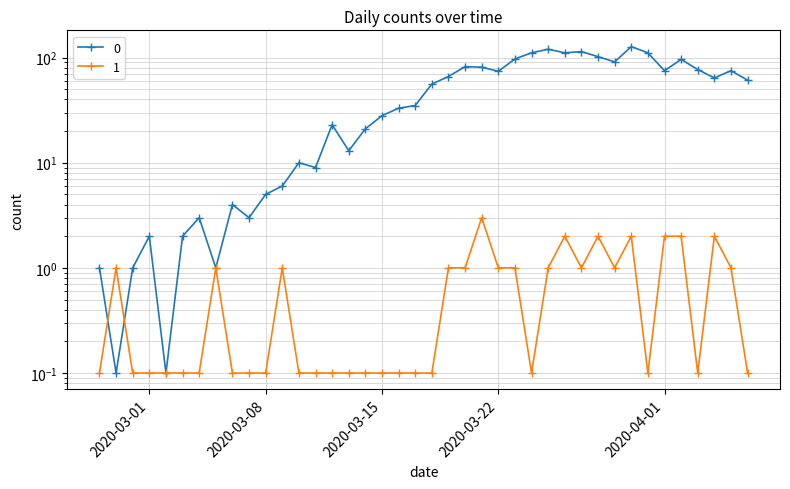

List the series in order of their peak value, highest first.

0, 1